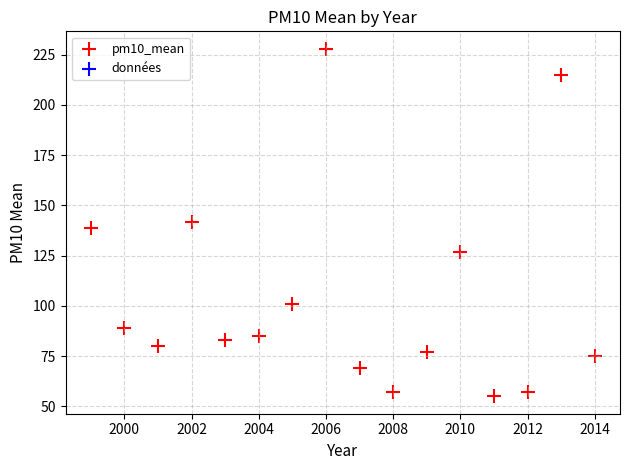

What is the range of Y values (max minus min)?

173